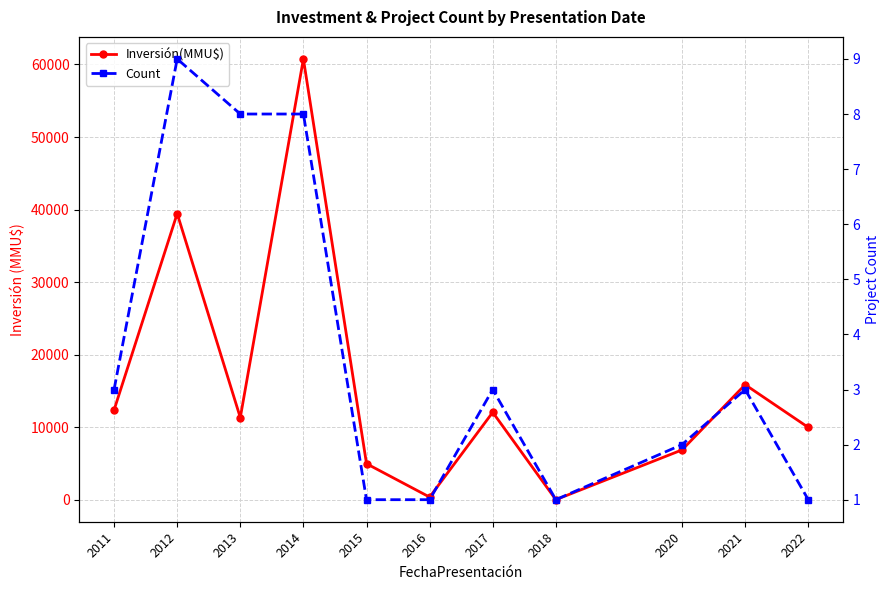

At how many categories does at least one series exceed 19321?

2